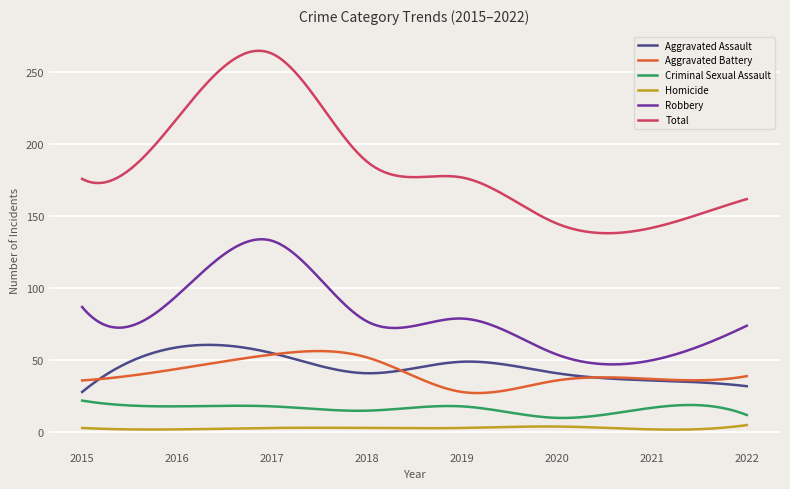

What are all the series names shown in the legend?

Aggravated Assault, Aggravated Battery, Criminal Sexual Assault, Homicide, Robbery, Total